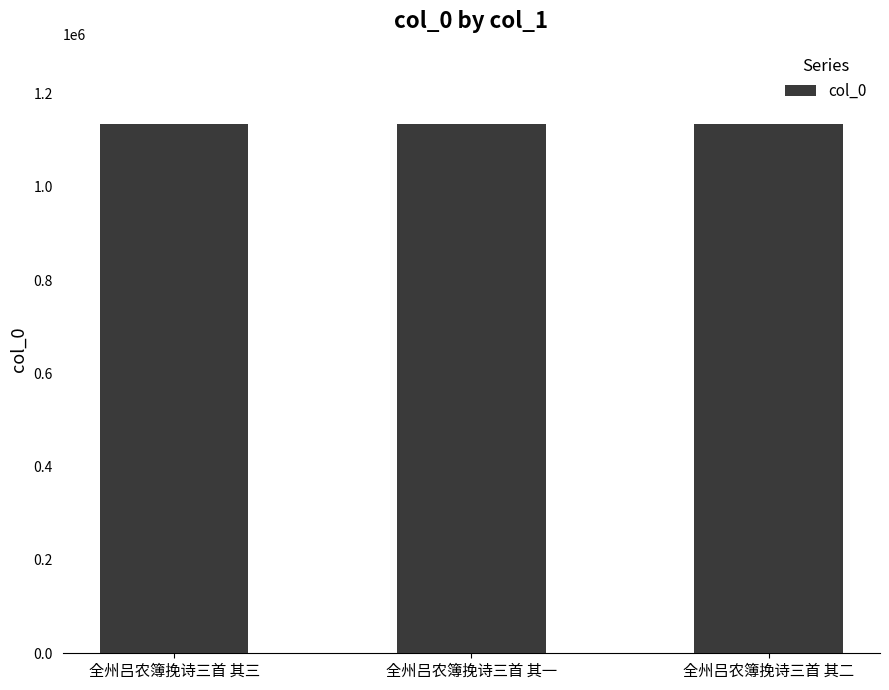

What is the value of the 1st bar from the left?

1134677